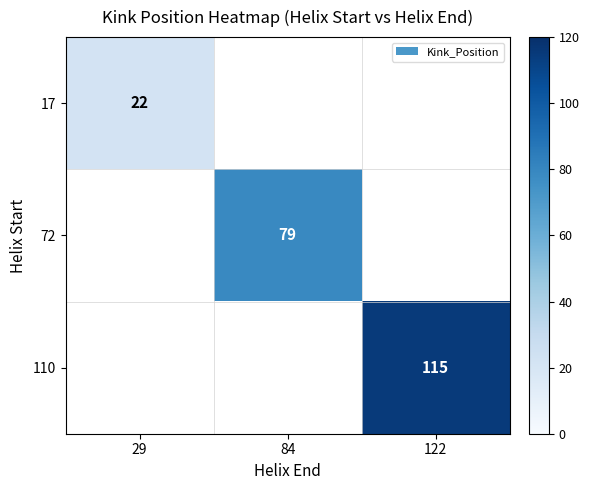

The value of 72 at 84 is 17. True or false?

False